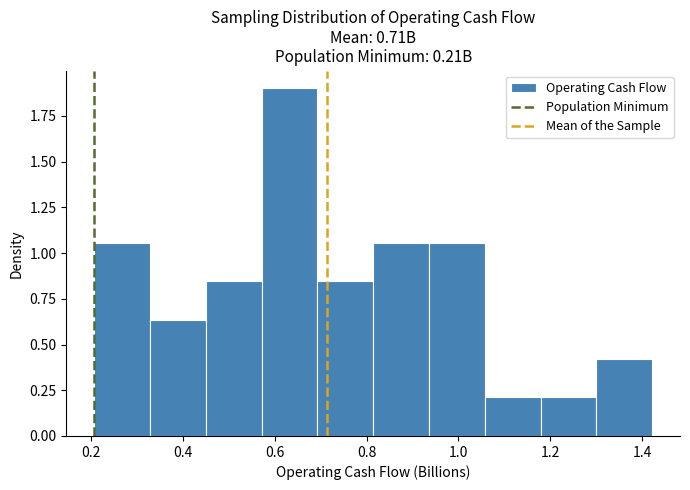

Which range on the x-axis has the tallest bar?

0.58 to 0.70